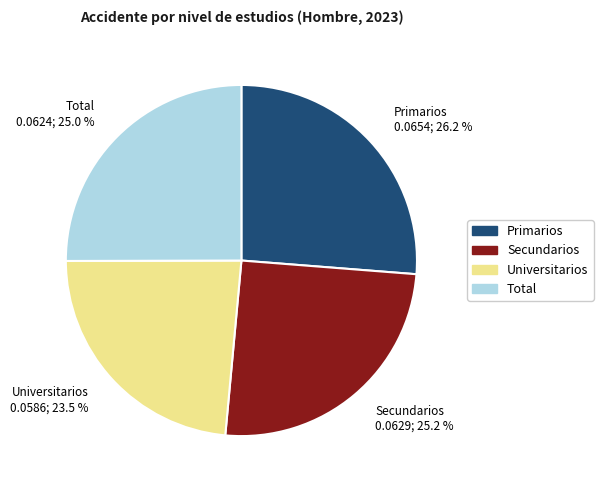

Between Secundarios and Primarios, which is larger?

Primarios